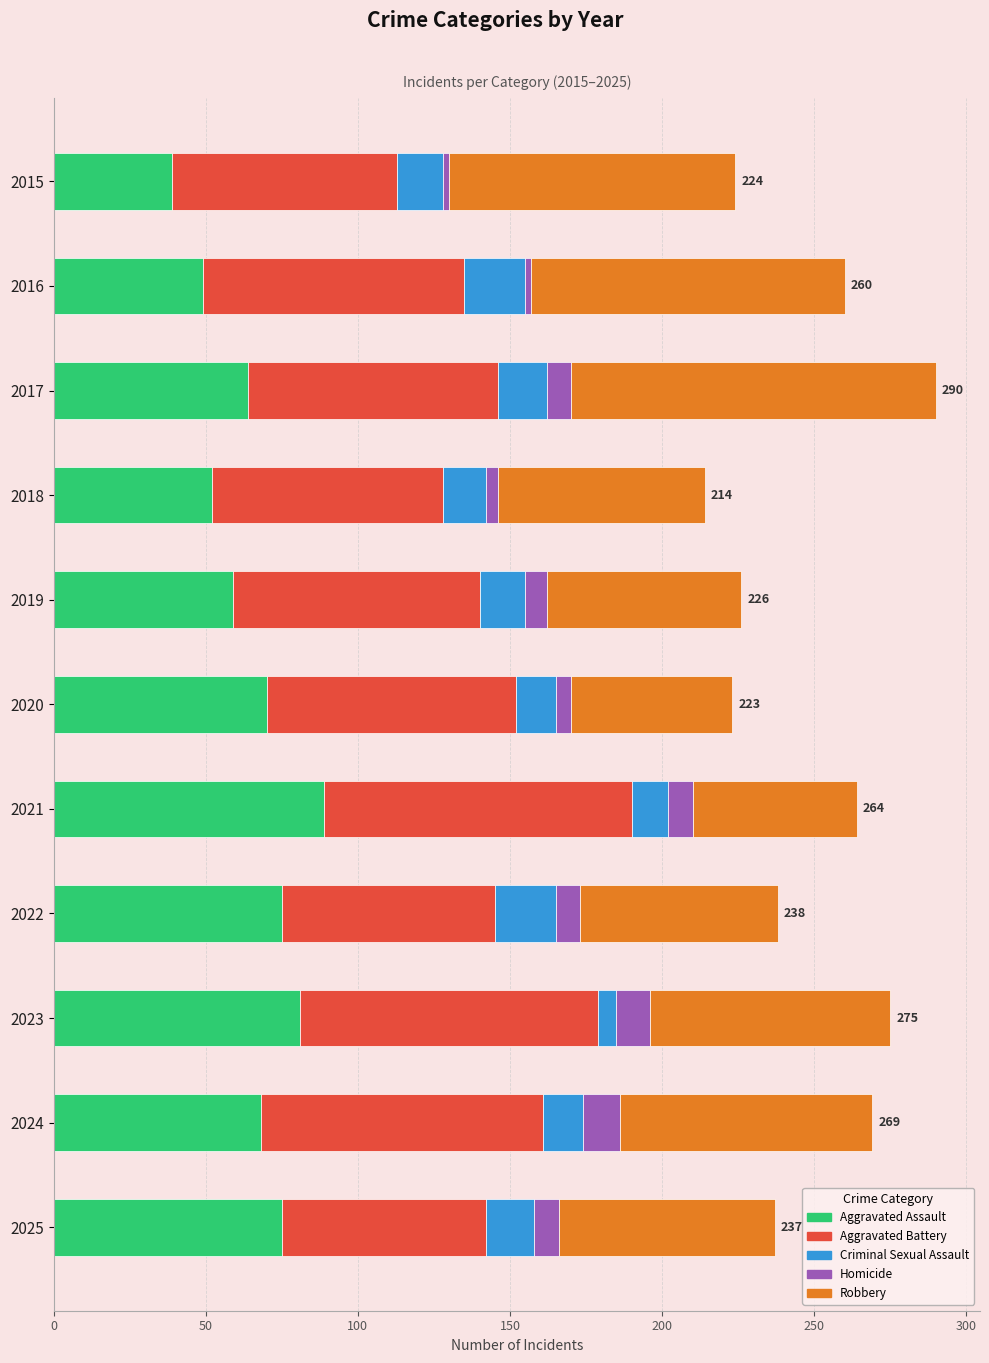

Which category has the lowest value in the Aggravated Assault series?

2015